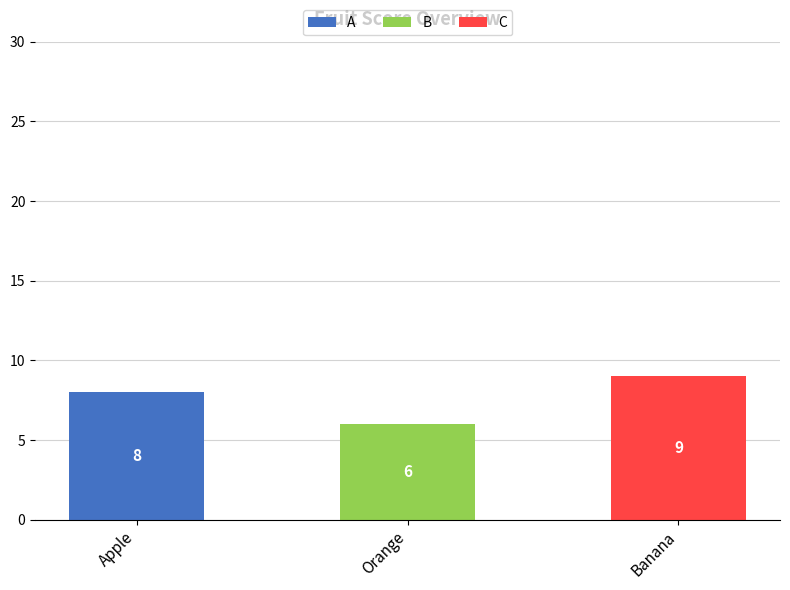

What is the total value across all series at Banana?

9